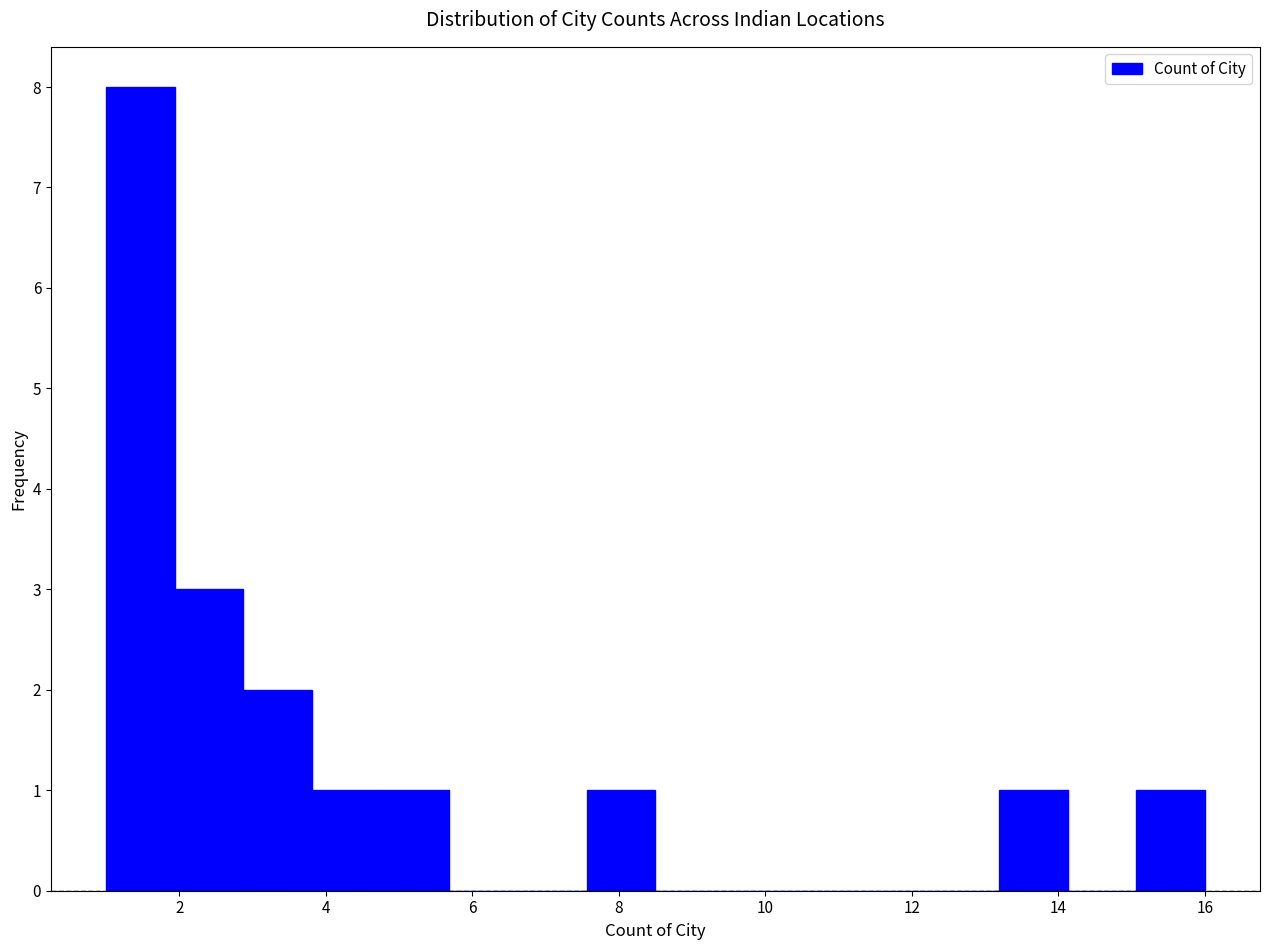

How tall is the bar that spans 15.0 to 16.0 on the x-axis? Neither the bar edges nor the heights are printed on the chart, so give them approximately, as read against the axes.

1